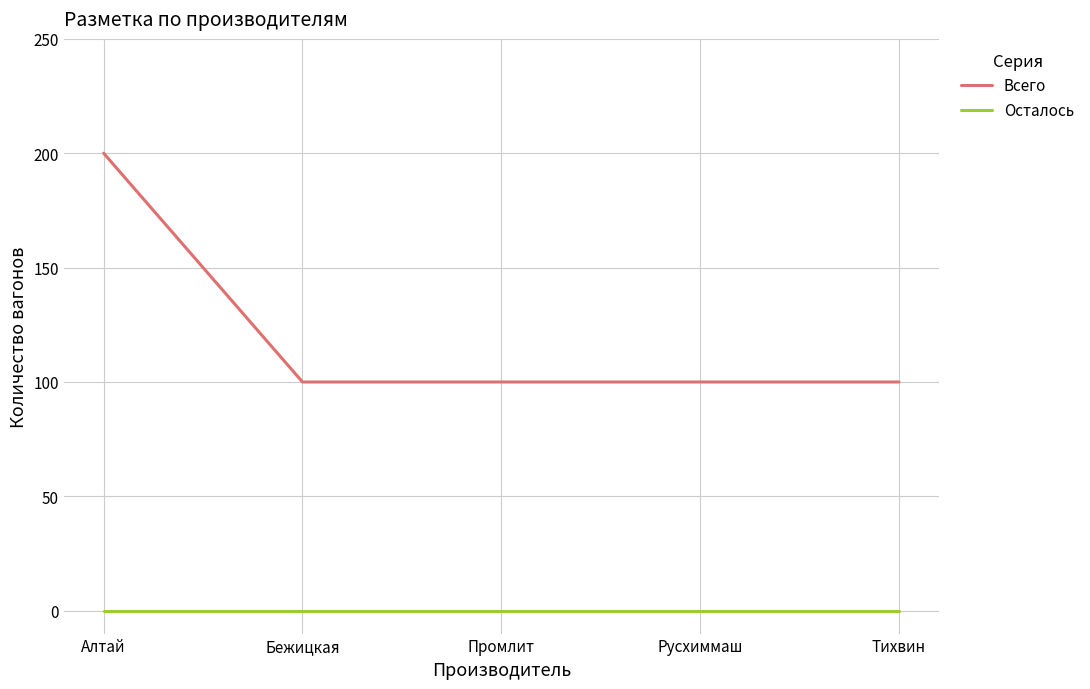

True or false: Осталось and Всего cross at least once.

False